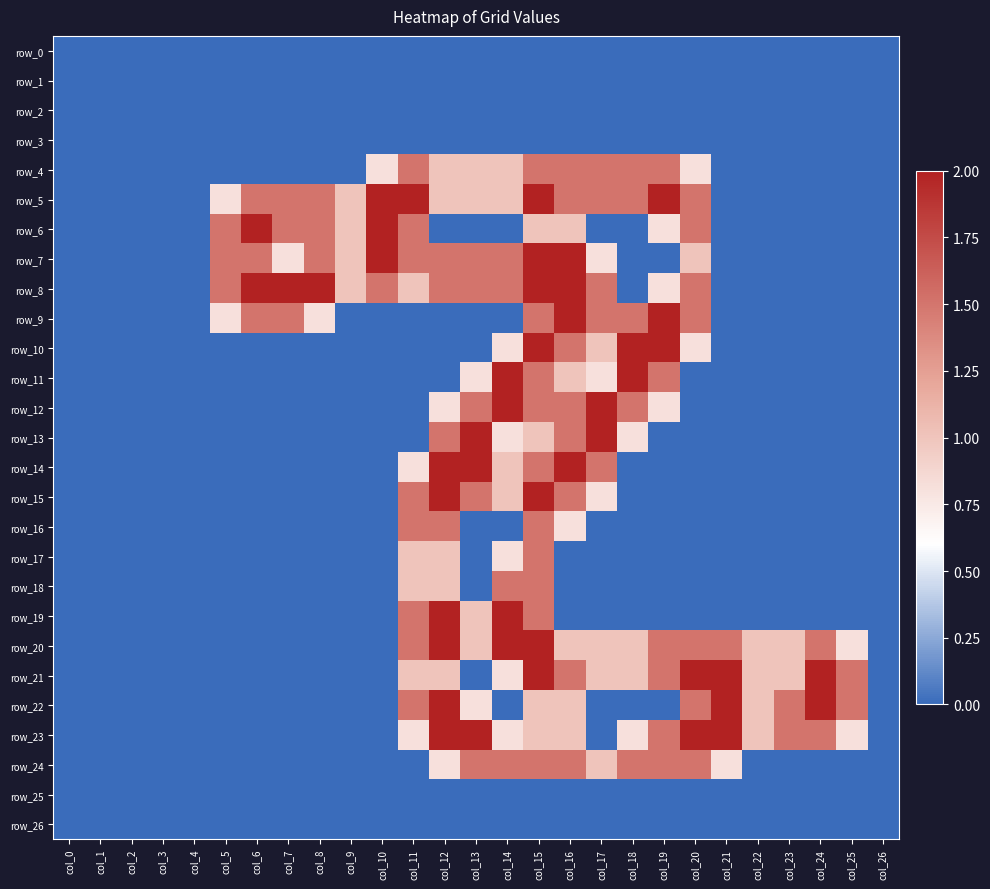

Which series has the largest range (max minus min)?

row_5